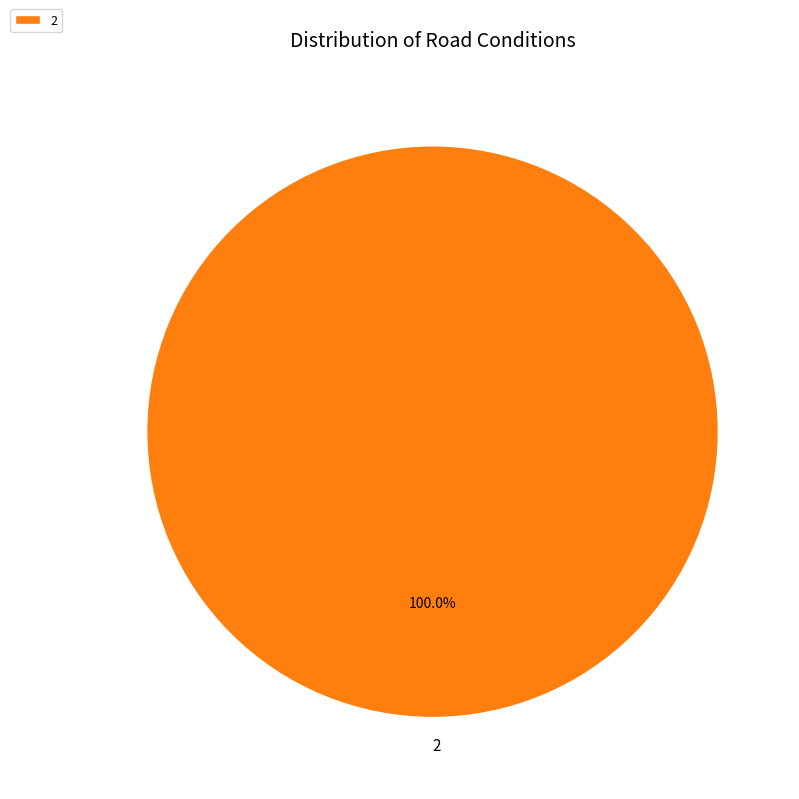

Rank the categories by value from lowest to highest.

2